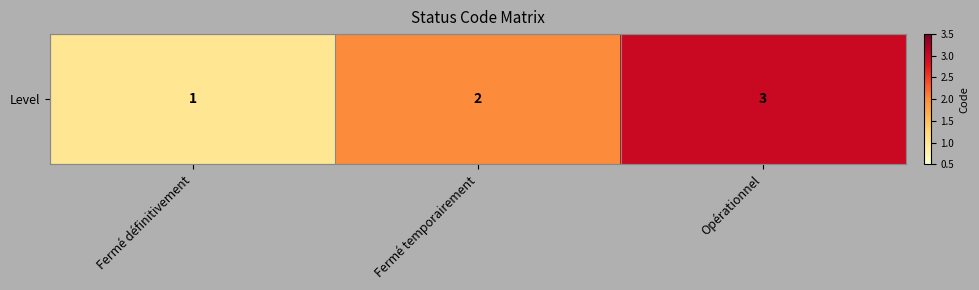

What is the sum of the values at Fermé temporairement and Opérationnel?

5